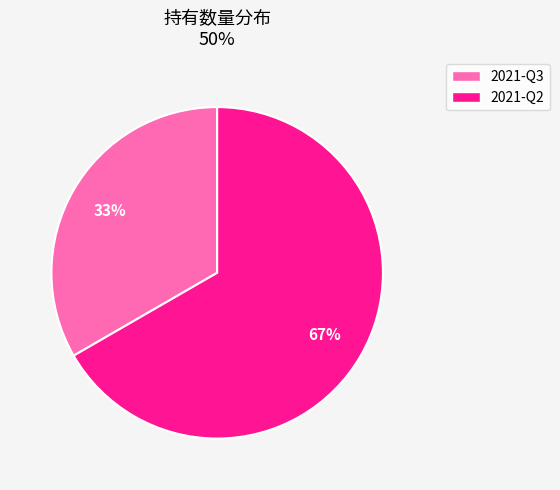

Which category has the smallest portion of the pie?

2021-Q3